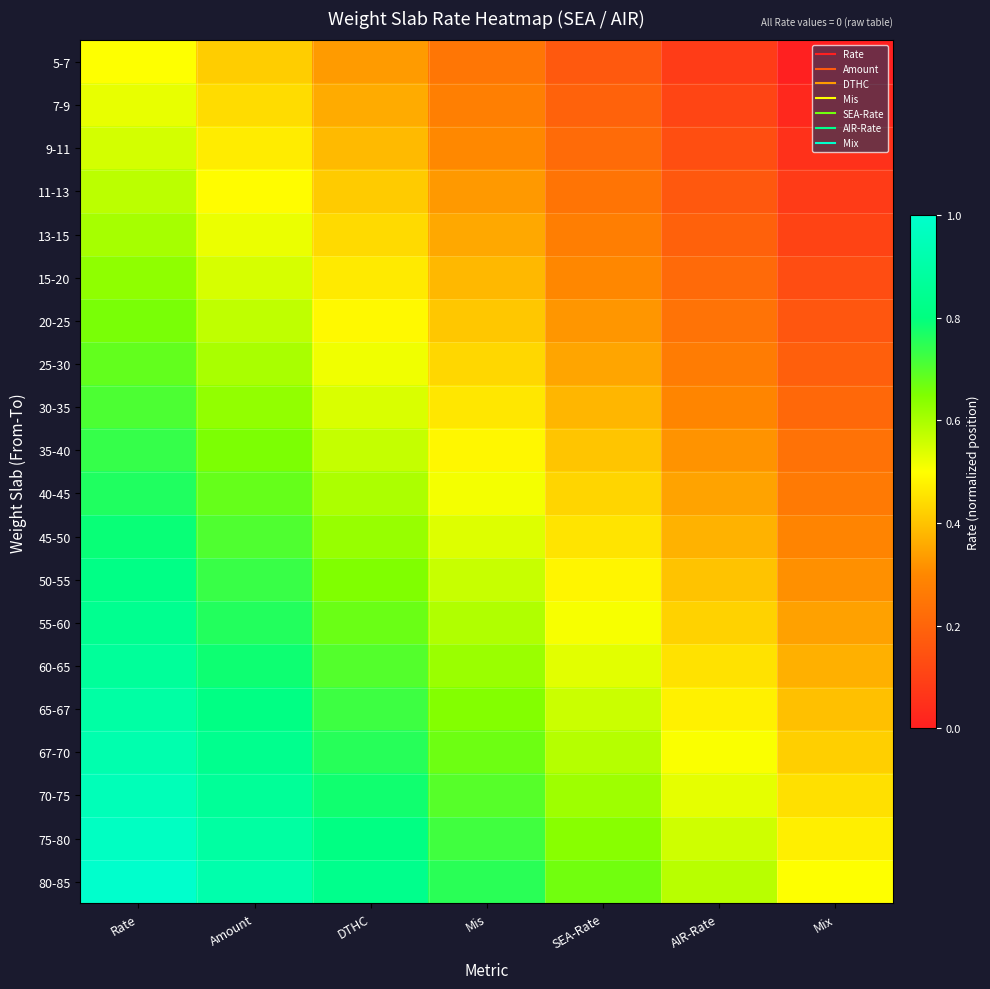

Which series has the largest total across all categories?

80-85